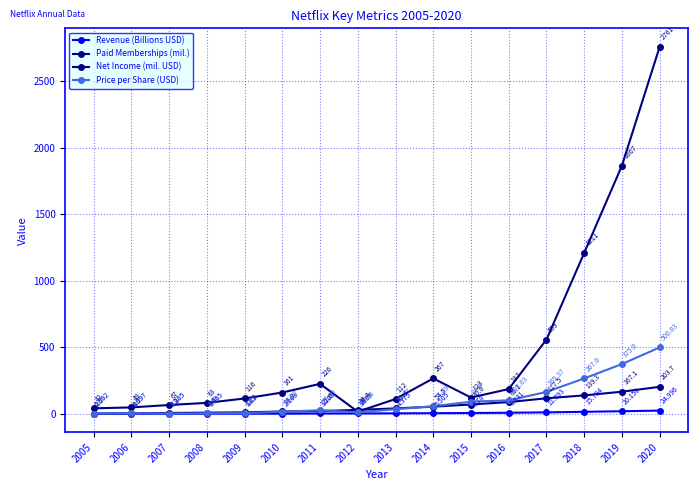

List the series in order of their peak value, lowest first.

Revenue (Billions USD), Paid Memberships (mil.), Price per Share (USD), Net Income (mil. USD)